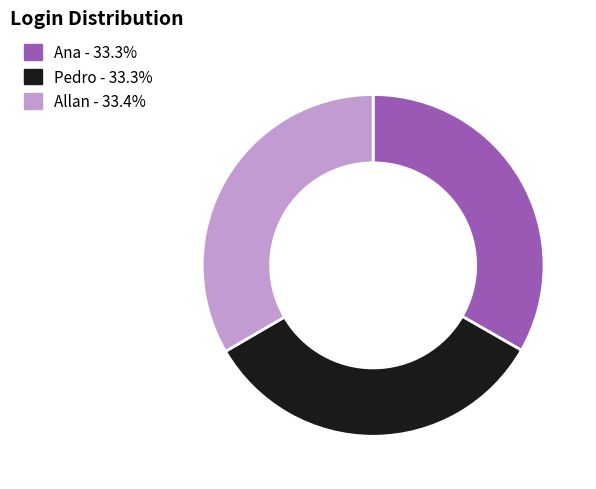

Approximately how many times larger is the value at Ana compared to Allan?

1.0